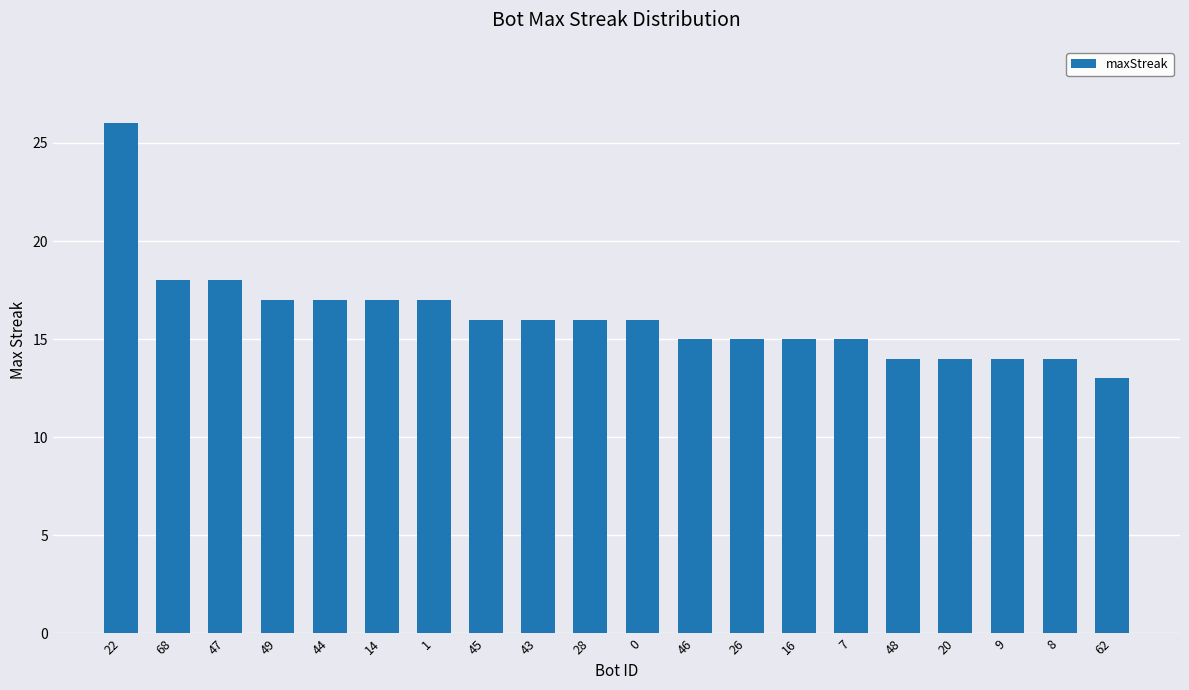

At which category does the chart reach its minimum across all series?

62